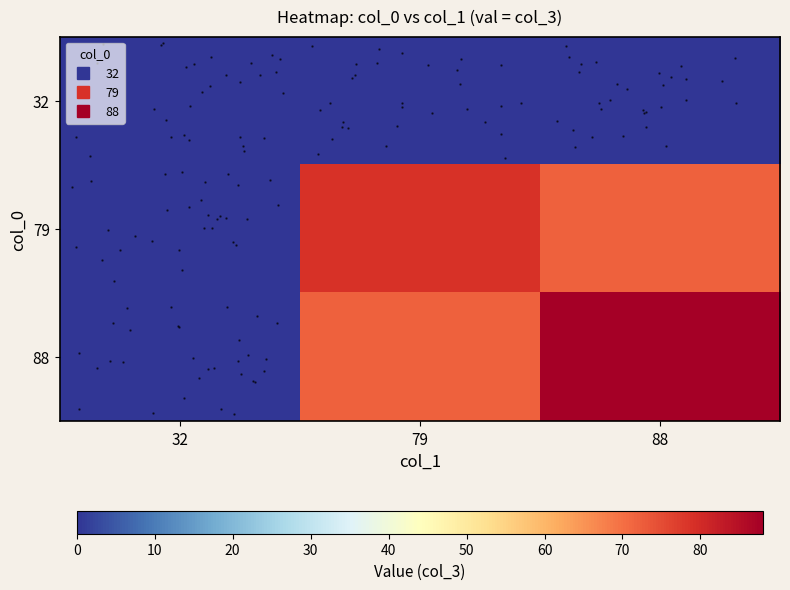

Rank the categories by row_0 value from highest to lowest.

32, 79, 88